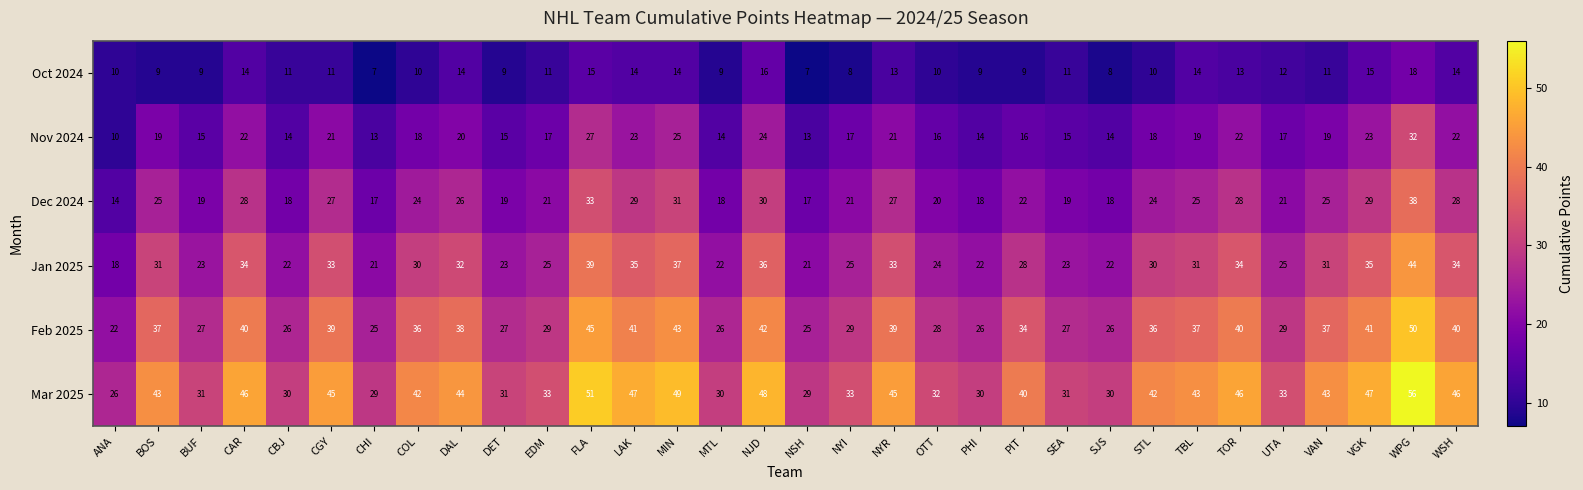

The Feb 2025 series shows 61 at DAL. True or false?

False